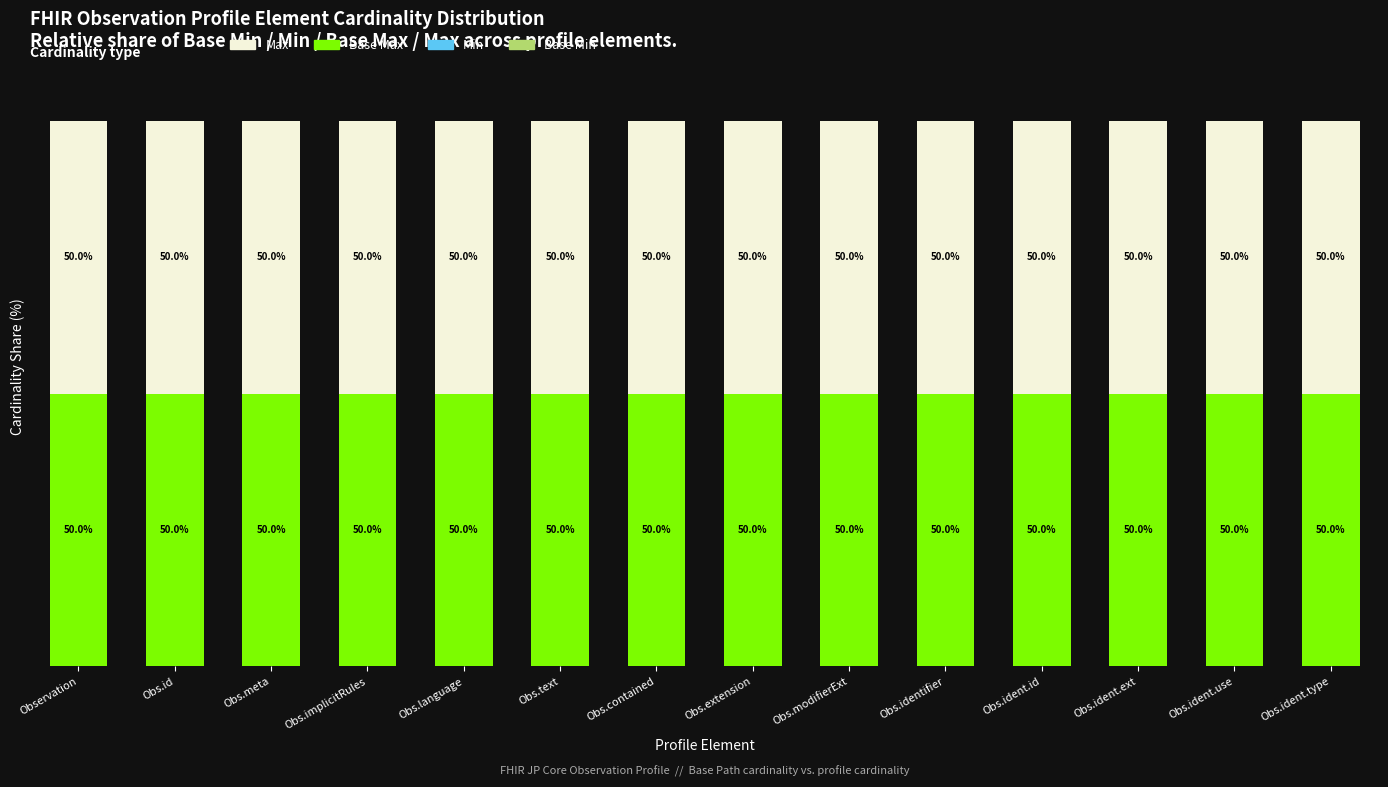

What is the total value across all series at Obs.extension?

100